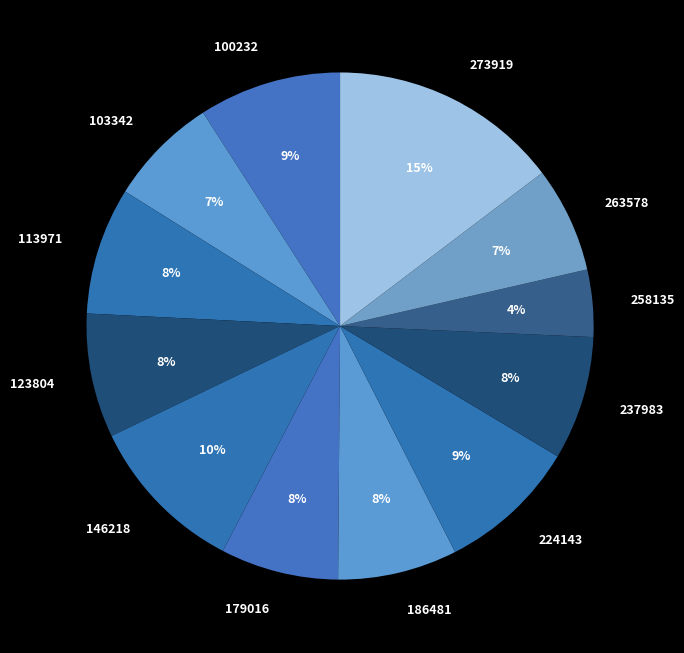

To the nearest percent, what is the combined percentage of 273919 and 146218?

25%